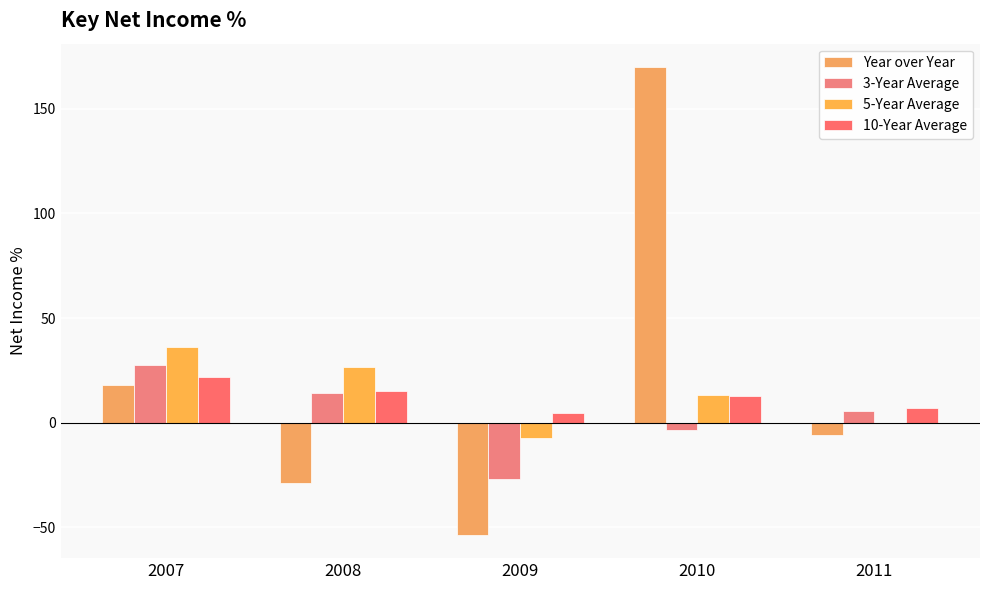

Which series changed the most between 2007 and 2009?

Year over Year